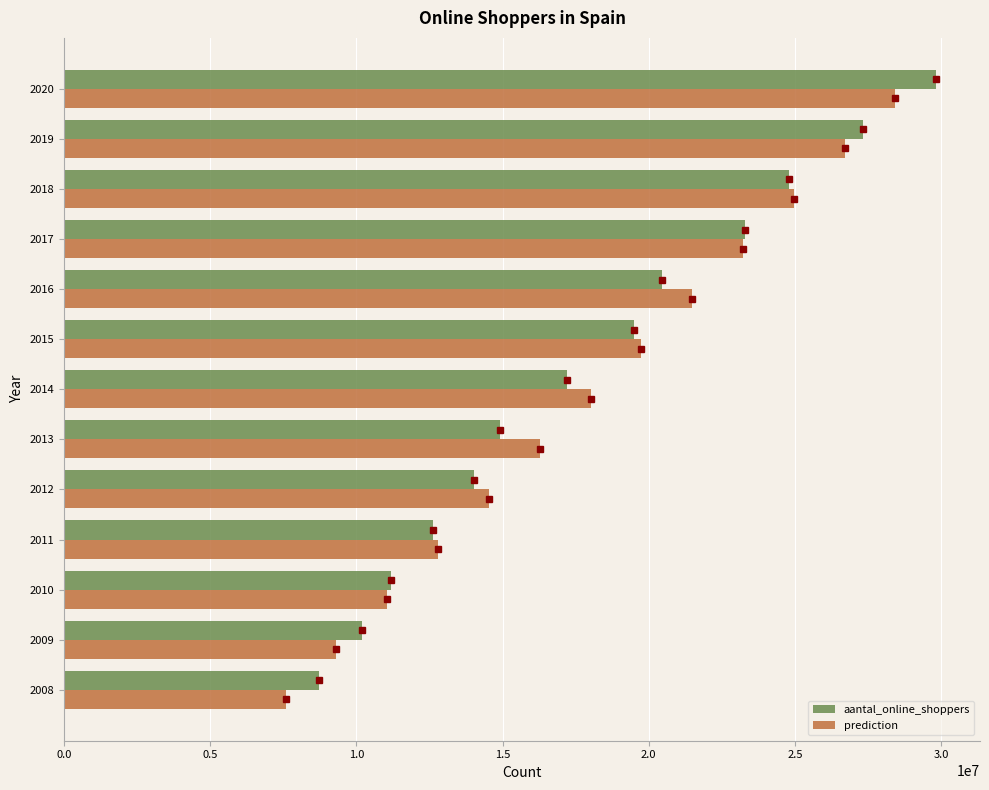

The value of aantal_online_shoppers at 2010 is 6535968. True or false?

False